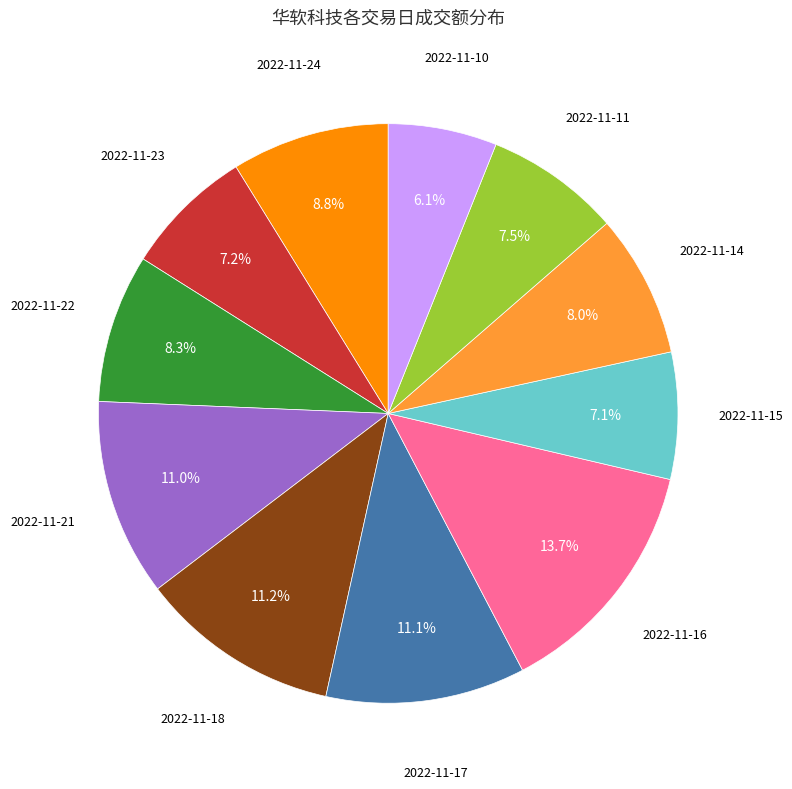

Is there any slice that represents more than half of the pie?

No